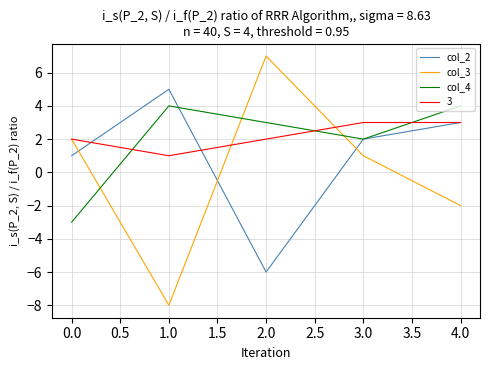

Which label corresponds to the smallest value in the chart?

1.0